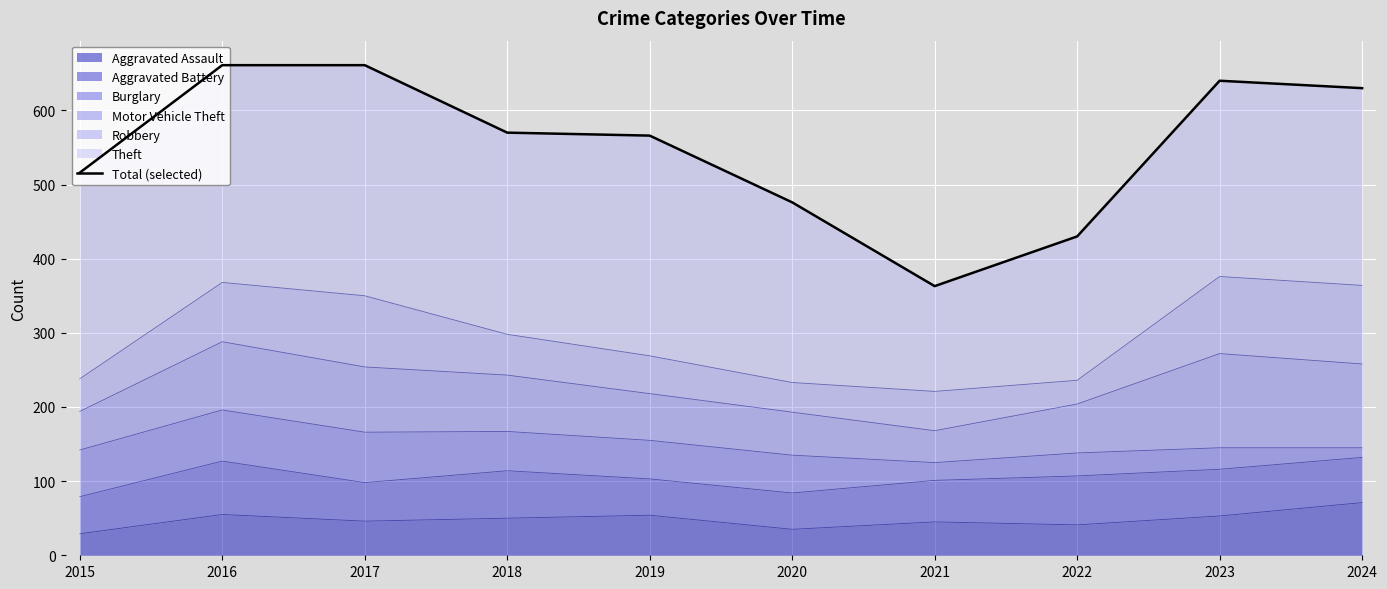

What is the change in value from 2021 to 2023?

+277